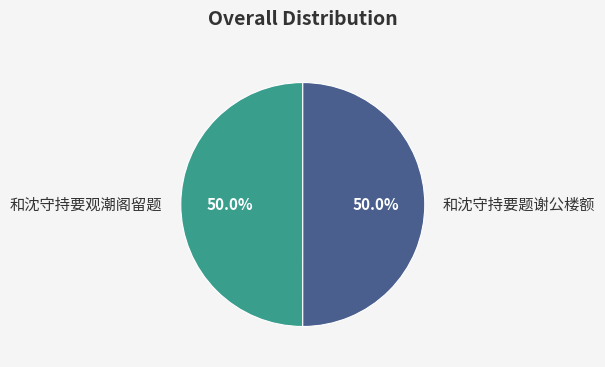

Approximately how many times larger is the value at 和沈守持要题谢公楼额 compared to 和沈守持要观潮阁留题?

1.0